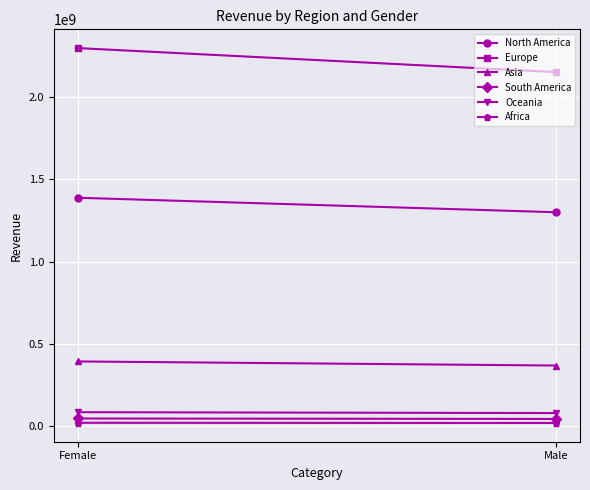

Reading right to left, what are all the values shown in this chart?

North America: 1300273913.6	1388451429.4
Europe: 2153447605.8	2299482728.2
Asia: 367206023.8	392107942.2
South America: 42023351.3	44873146.7
Oceania: 77859470.3	83139476.7
Africa: 17523571.3	18711924.7